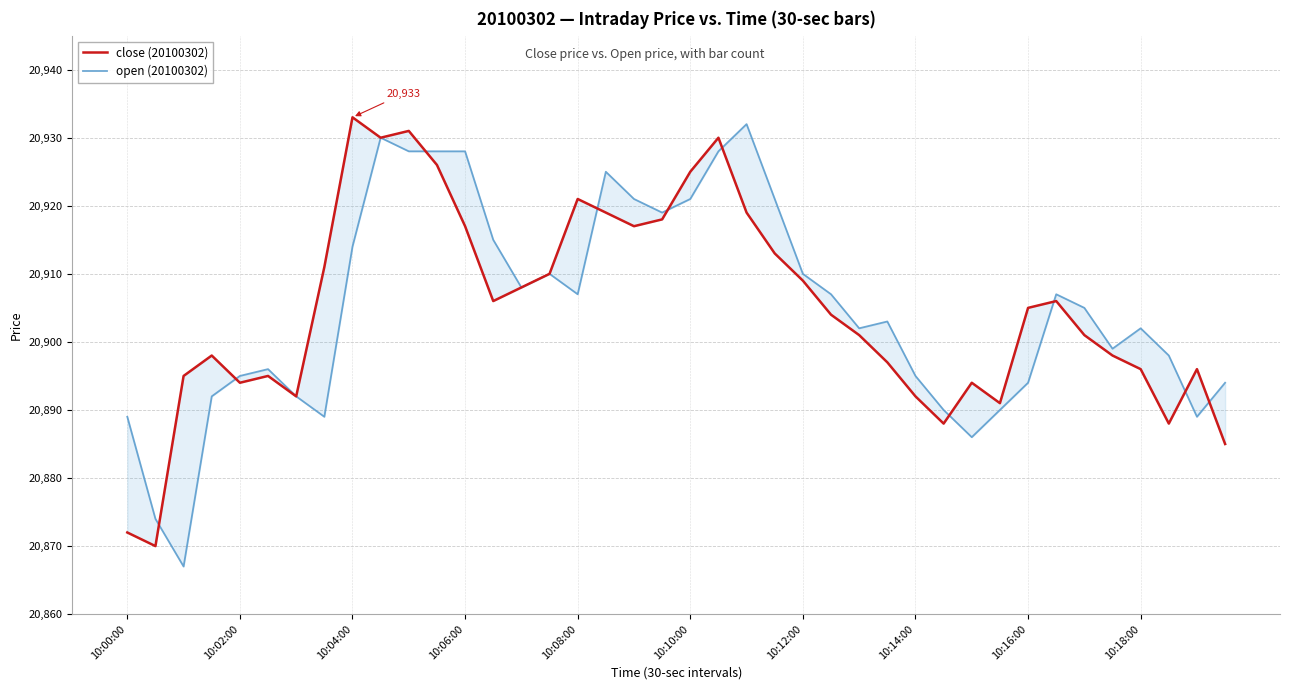

At how many categories does at least one series exceed 20930?

3